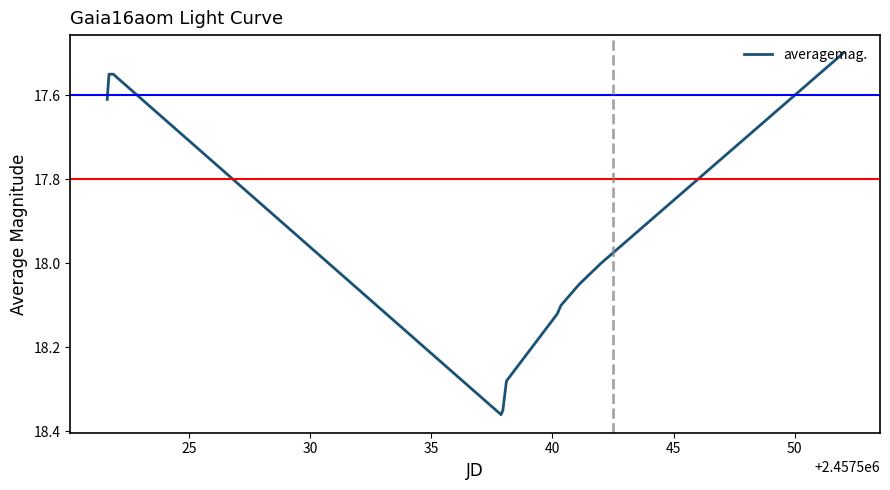

What is the difference between the maximum and second lowest values?

0.8